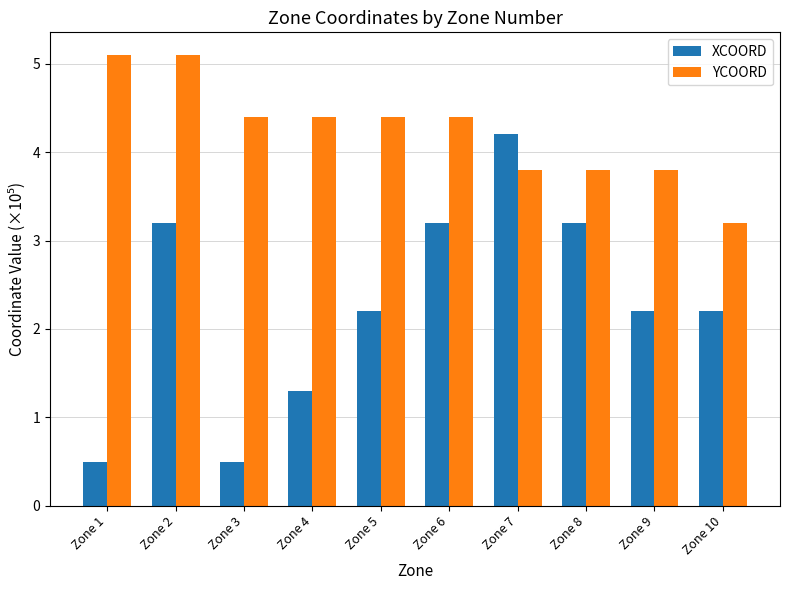

At Zone 8, list the series in order from largest to smallest.

YCOORD, XCOORD